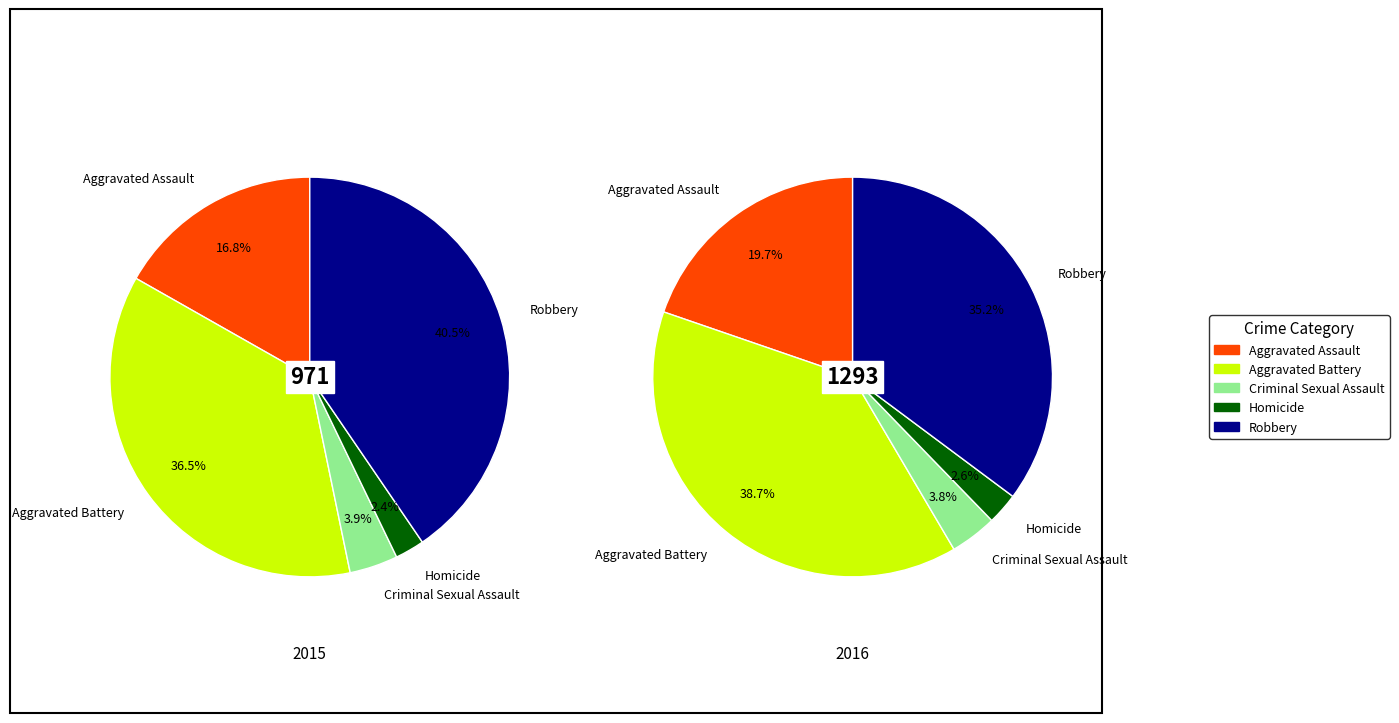

Is there a majority slice in this chart?

No